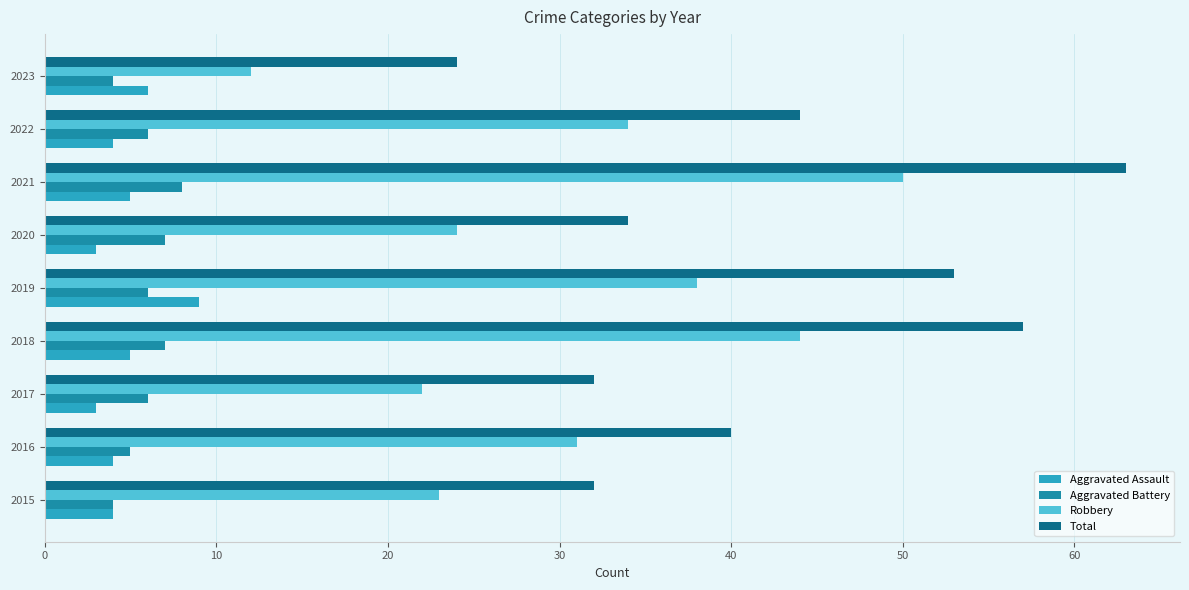

What is the greatest value displayed?

63